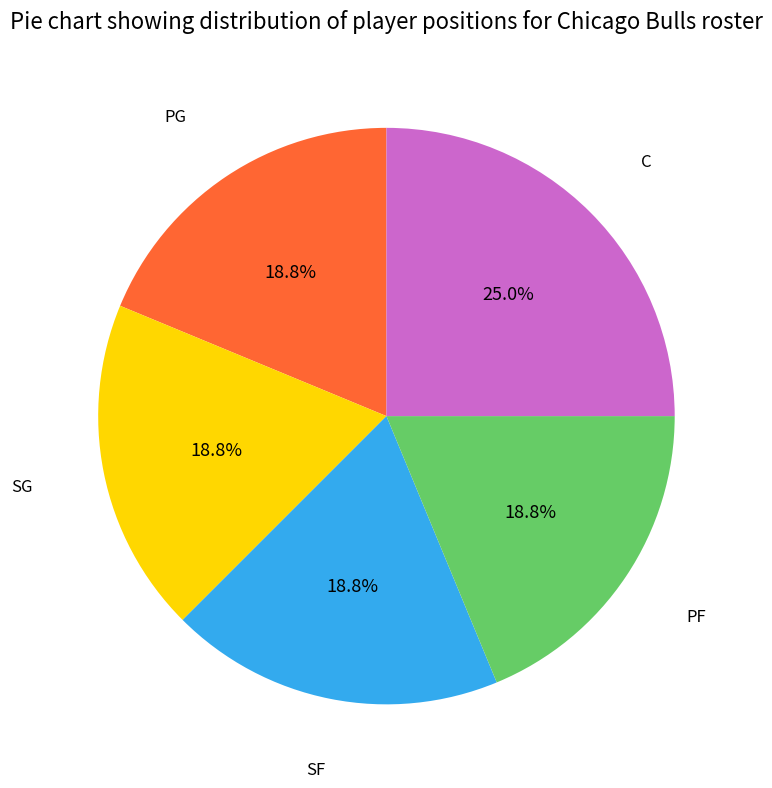

Does any single category account for the majority?

No